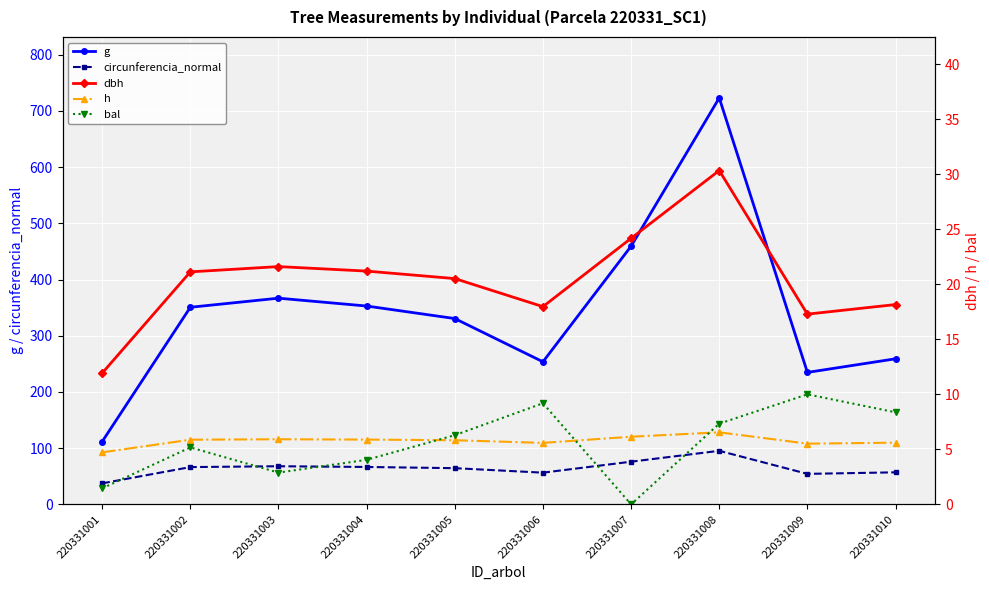

In bal, how many points are lower than both neighbors (excluding endpoints)?

2